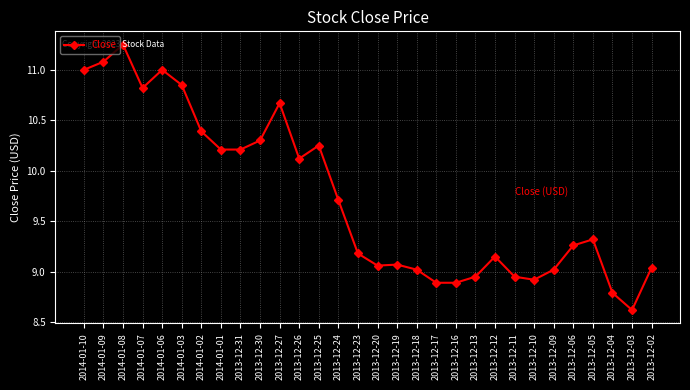

How many data points are less than 9?

7